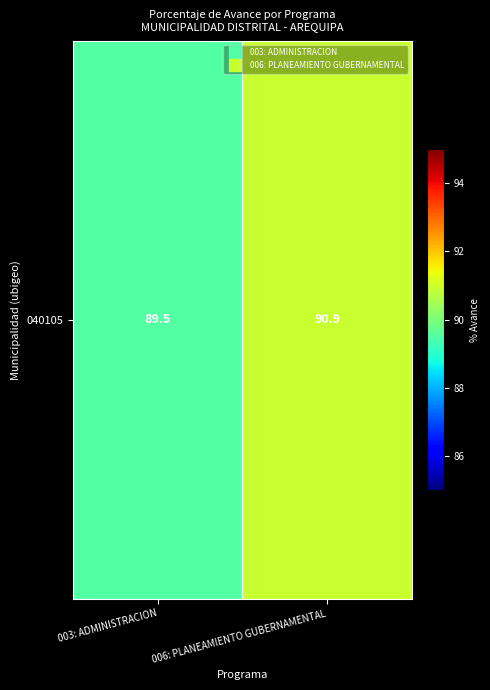

What is the maximum value shown in the chart?

90.9